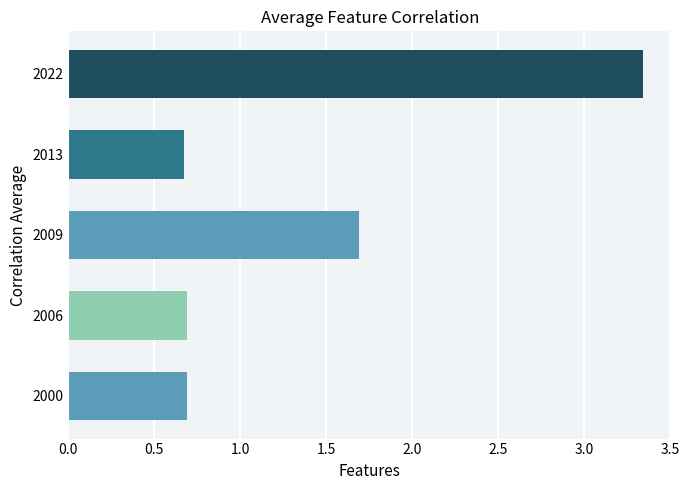

What is the change in value from 2013 to 2022?

+2.7